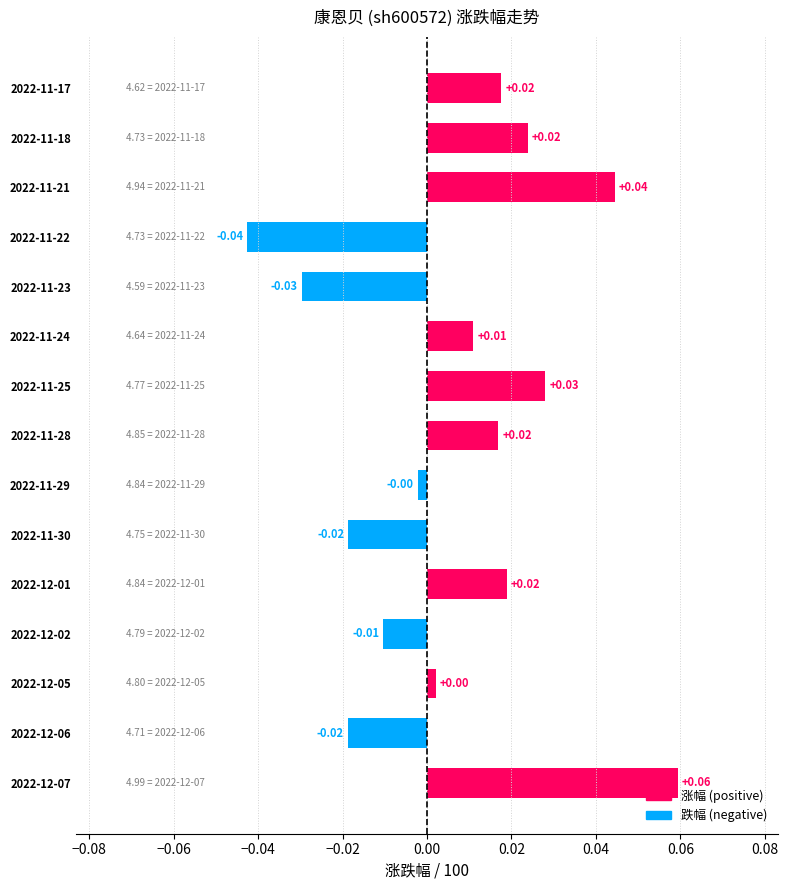

Between 2022-11-23 and 2022-12-06, which is larger?

2022-12-06